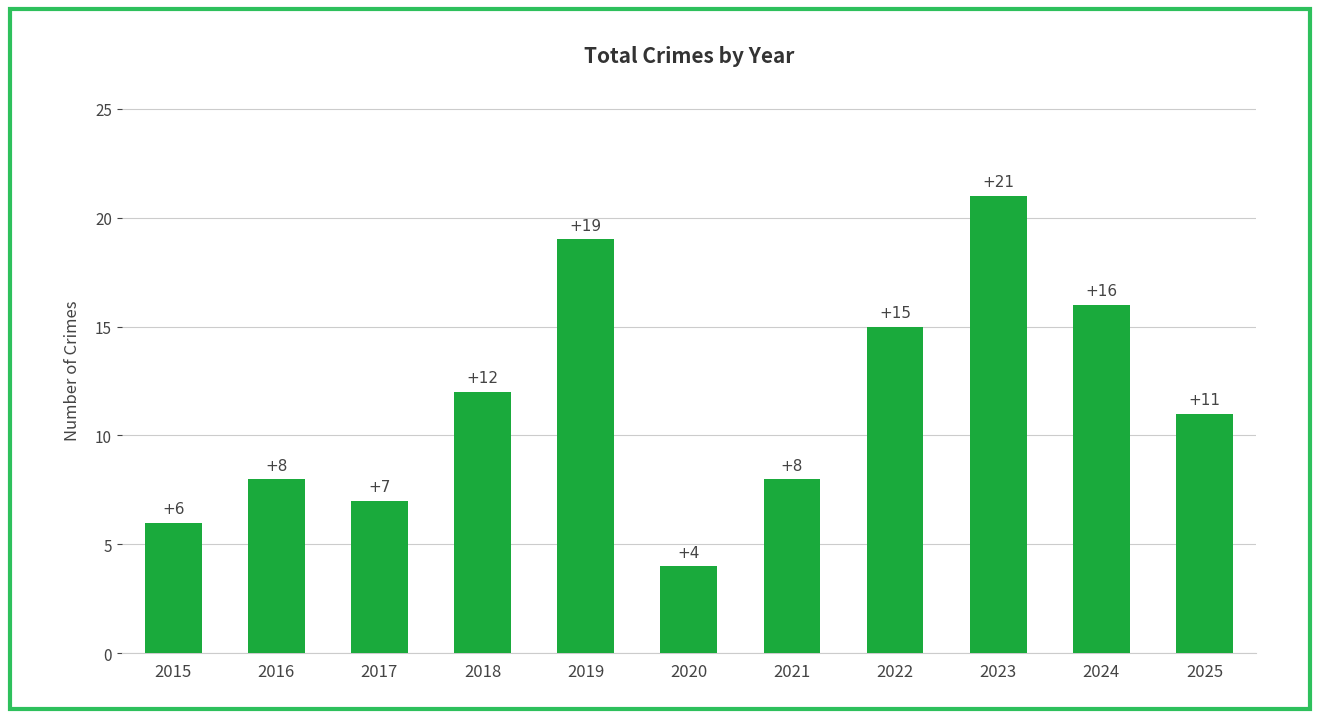

Approximately how many times larger is the value at 2022 compared to 2023?

0.7